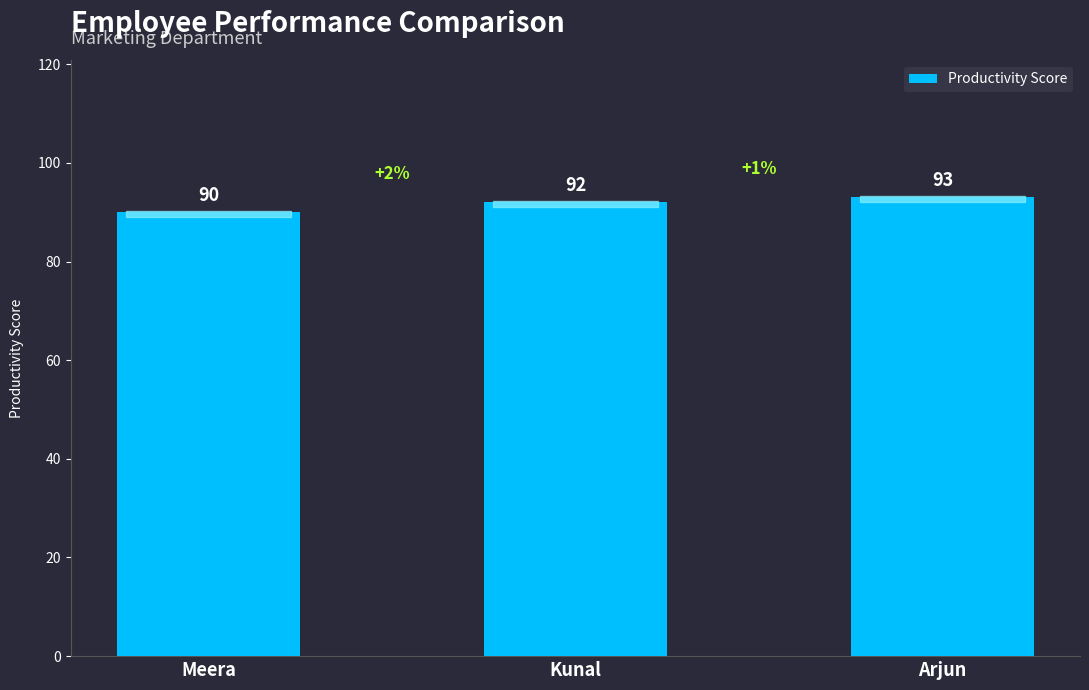

Rank the categories by value from highest to lowest.

Arjun, Kunal, Meera